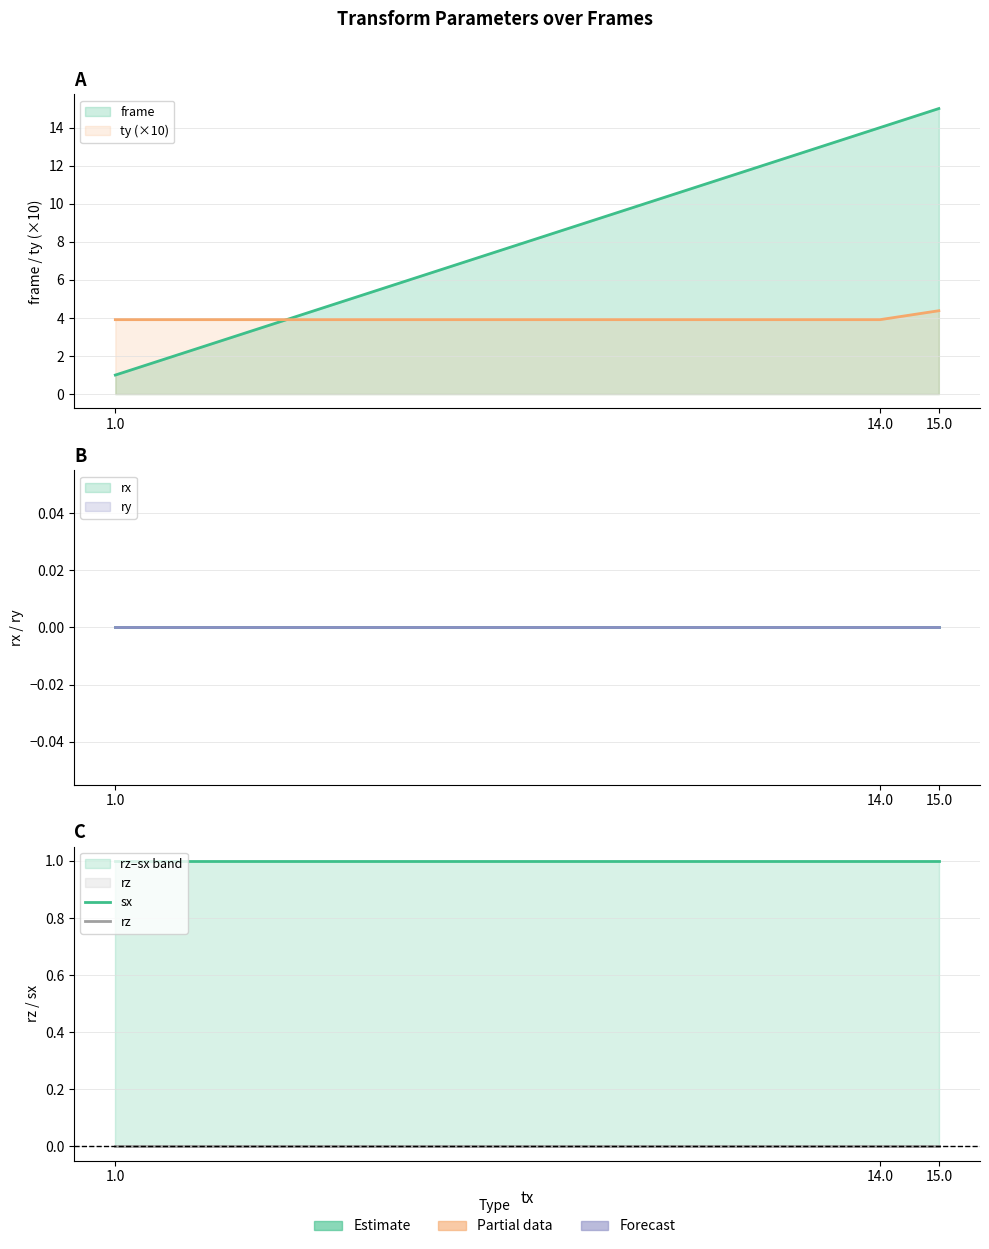

What is the minimum value for sx?

1